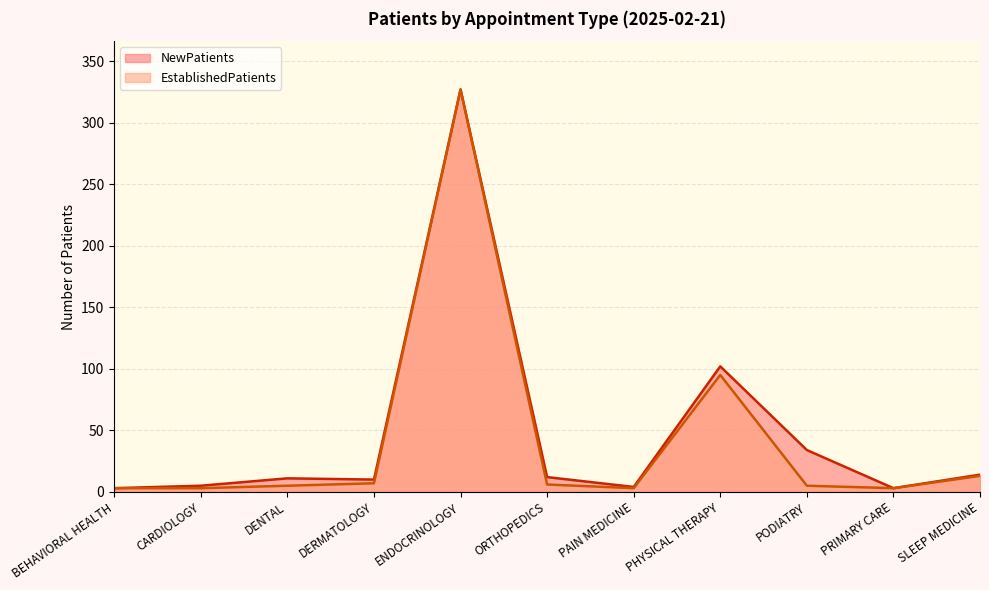

Does the chart display data point markers on the line(s)?

No